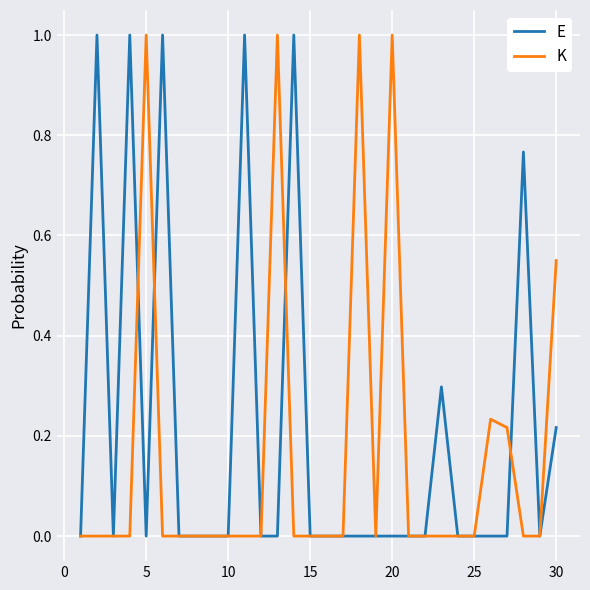

True or false: E and K cross at least once.

True